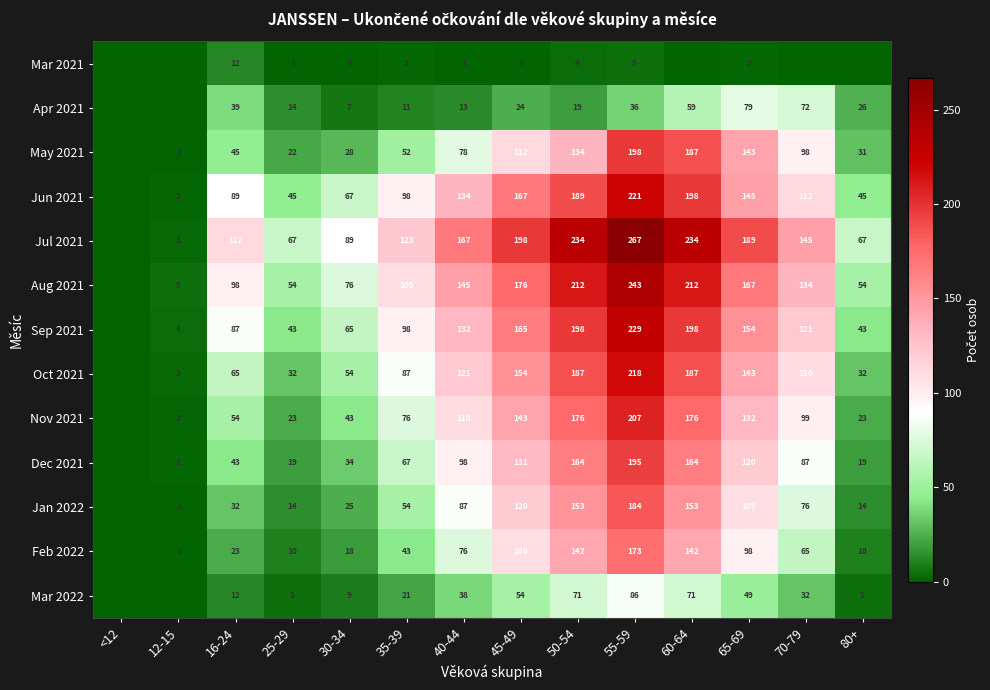

Rank the series by their maximum value, from lowest to highest.

Mar 2021, Apr 2021, Mar 2022, Feb 2022, Jan 2022, Dec 2021, May 2021, Nov 2021, Oct 2021, Jun 2021, Sep 2021, Aug 2021, Jul 2021